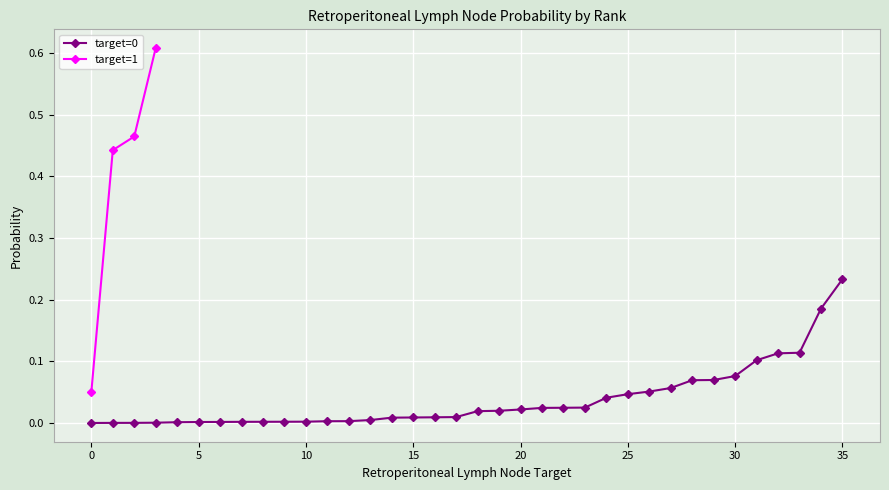

True or false: Prob (target=1) has a value of 0.0 at 33.

True